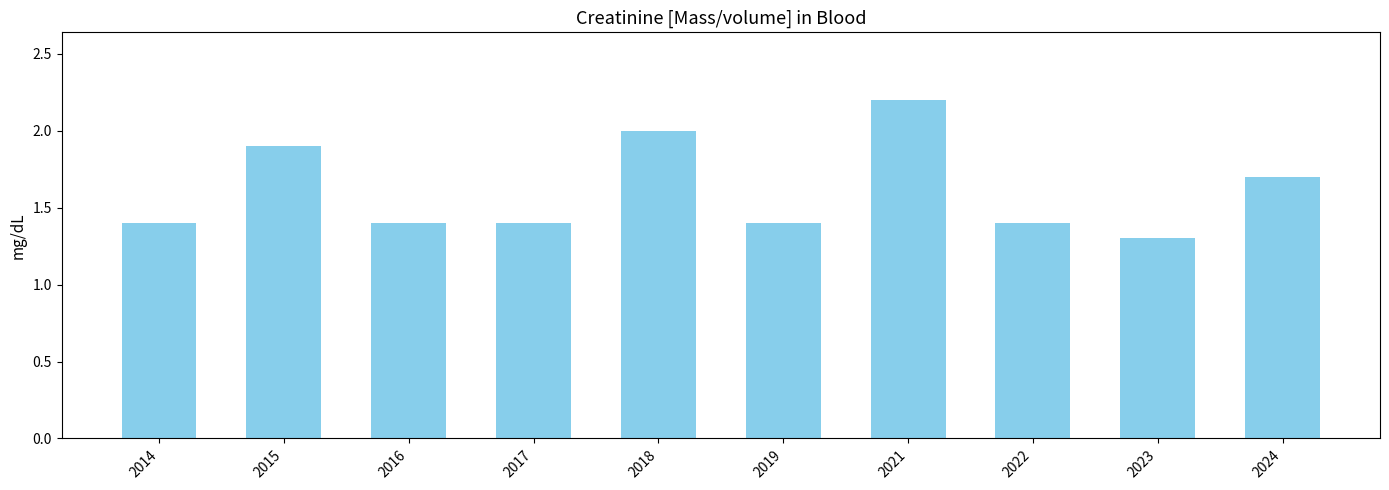

Between 2021 and 2018, which is larger?

2021